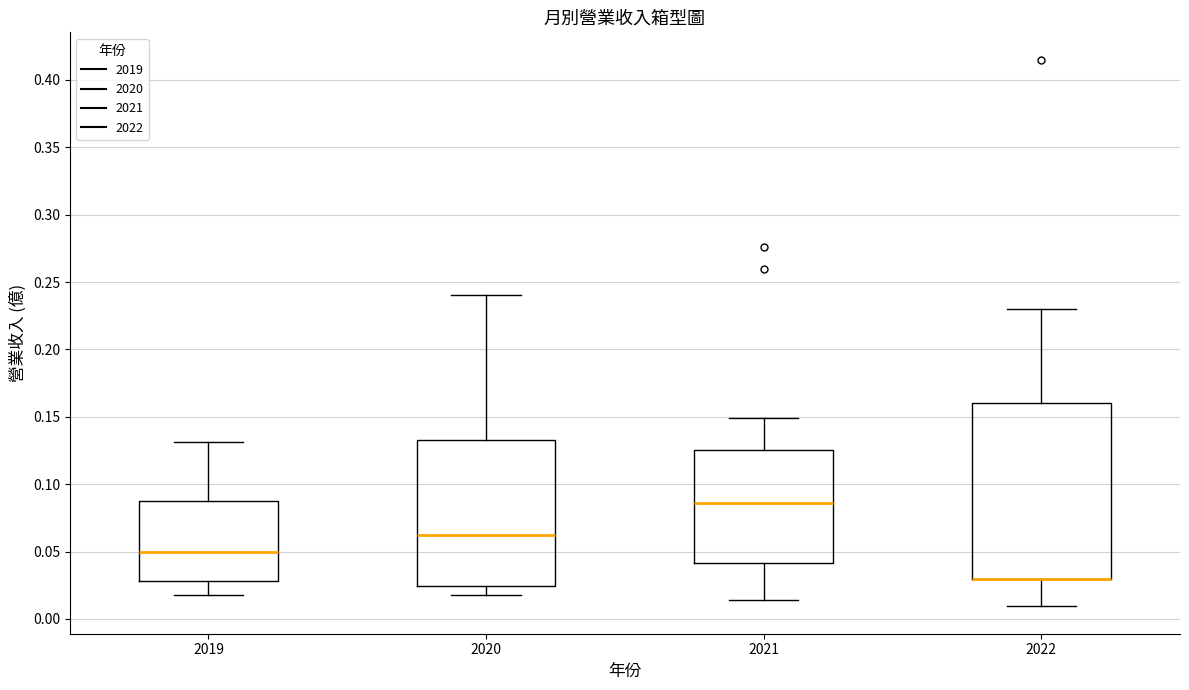

Comparing the boxes themselves (not the whiskers), which one is the tallest?

2022